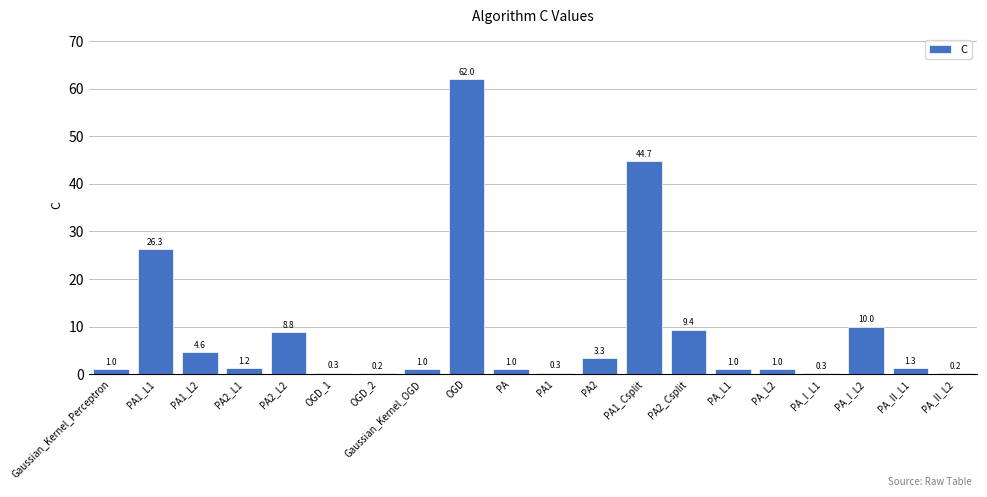

Between PA1 and PA_L1, which is larger?

PA_L1